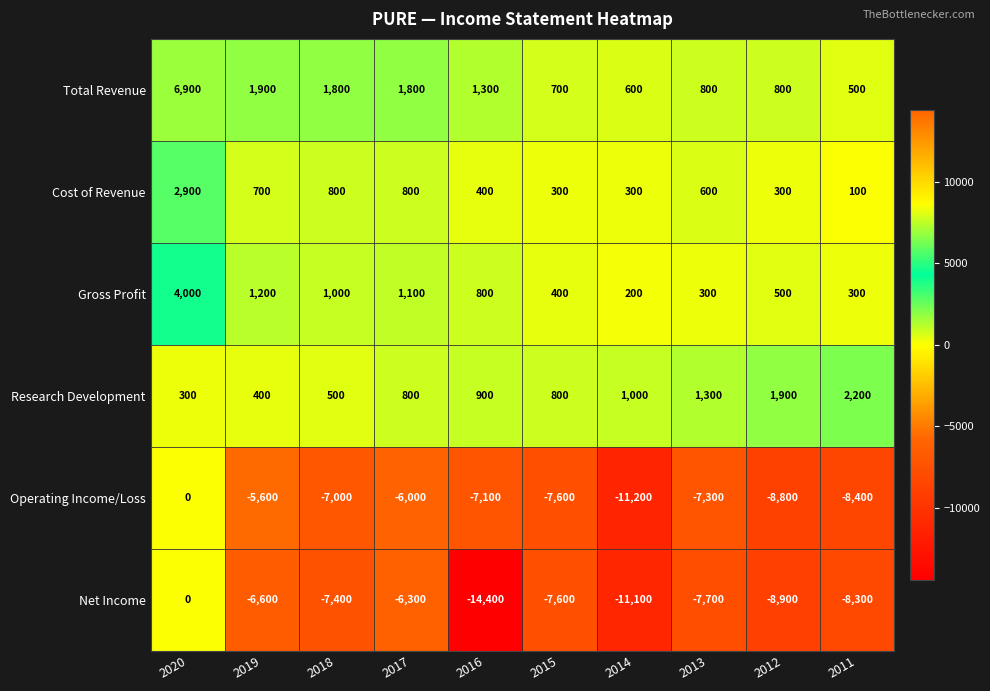

What is the sum of all Net Income values?

-78300